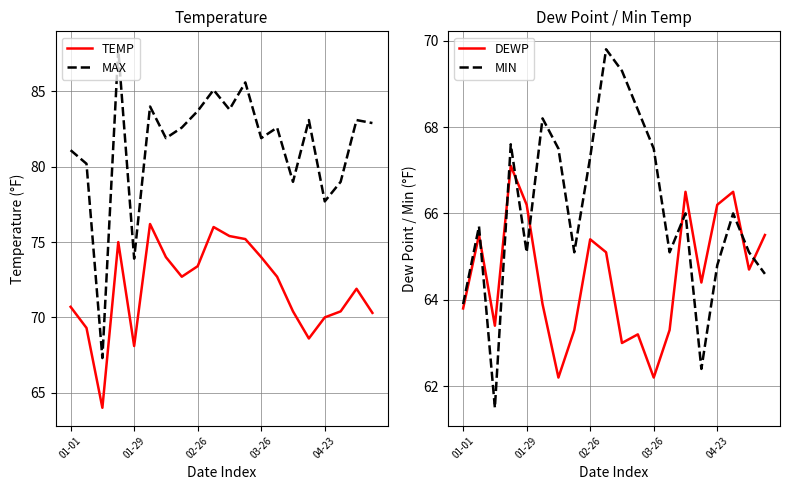

What is the highest value of the MAX series?

87.8